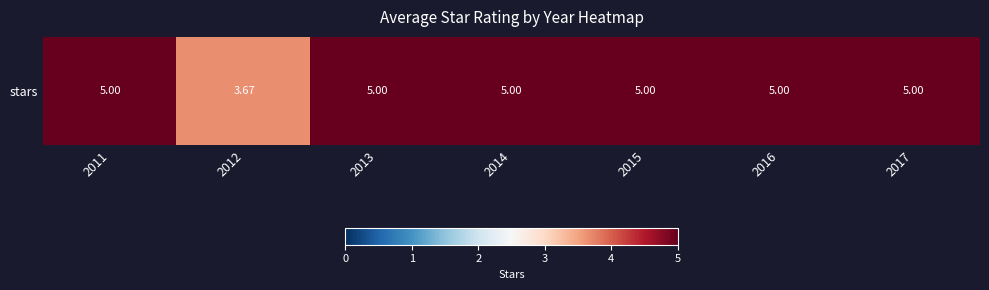

What is the average value?

4.8